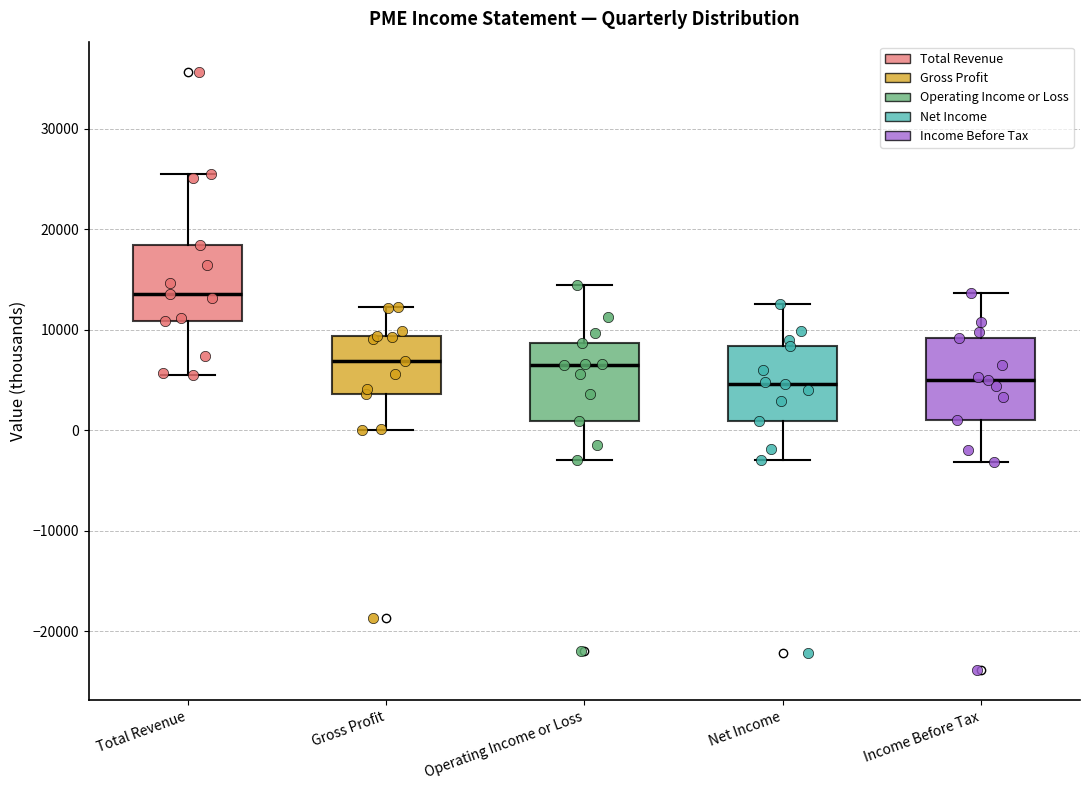

Which box has the highest median line?

Total Revenue